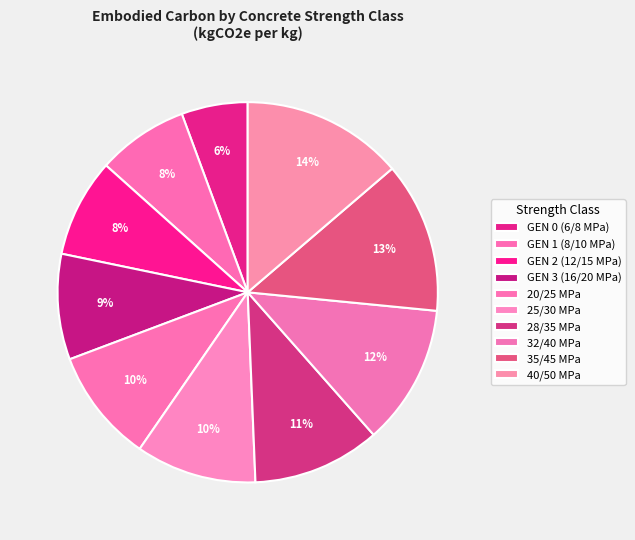

How many slices are in this pie chart?

10